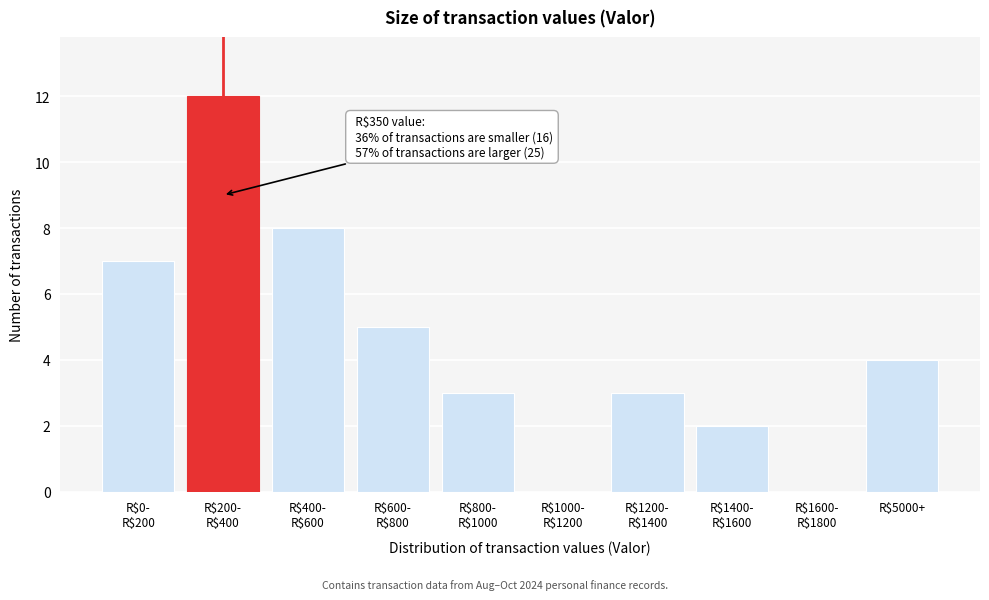

What is the sum of all values?

44